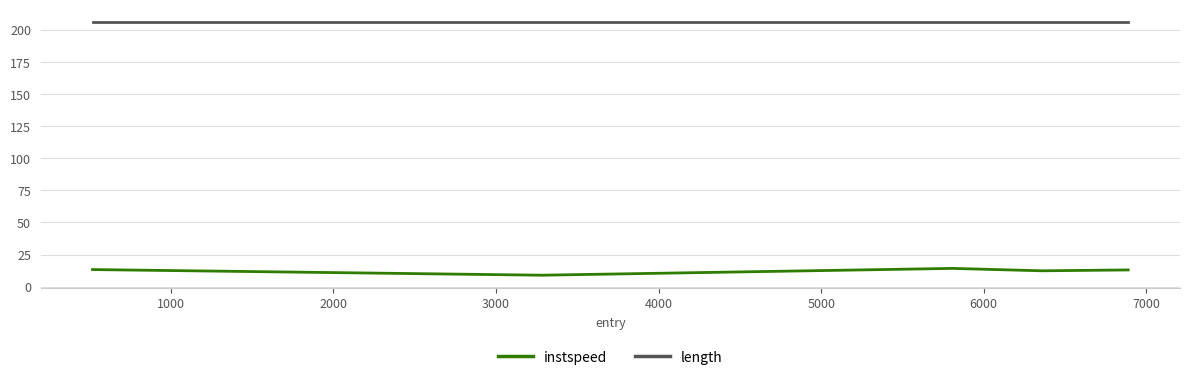

What is the lowest value of the instspeed series?

8.9